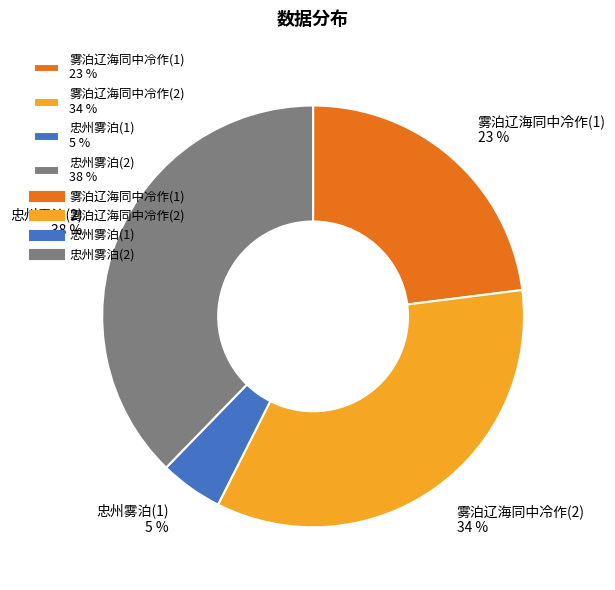

Which has a higher value, 忠州雾泊(1) 5 % or 雾泊辽海同中冷作(2) 34 %?

雾泊辽海同中冷作(2) 34 %